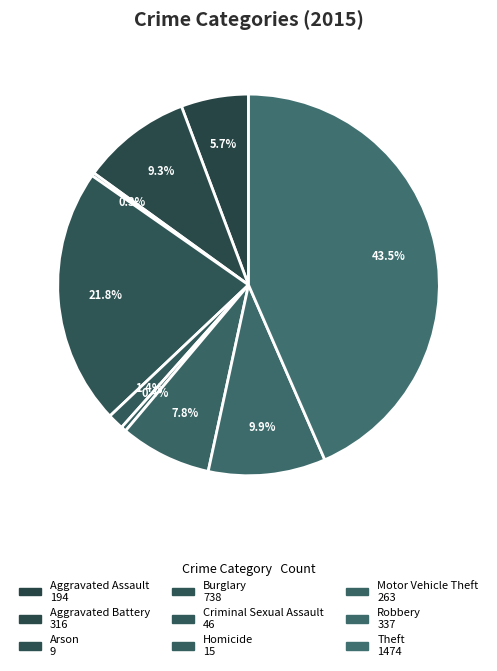

What is the ratio of the value at Burglary to the value at Homicide?

49.2